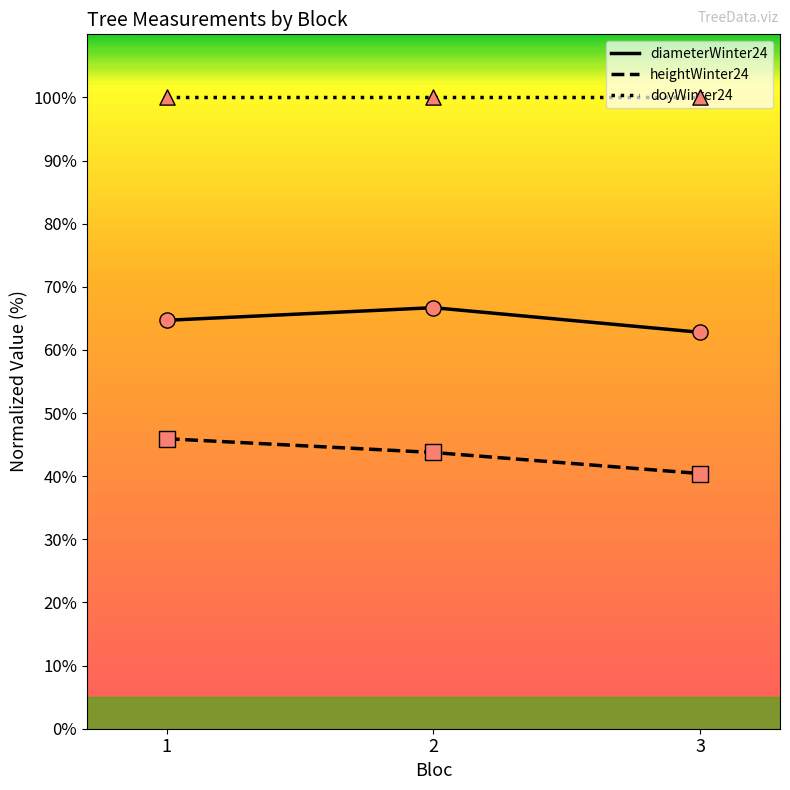

What is the total value across all series at 1?

210.6